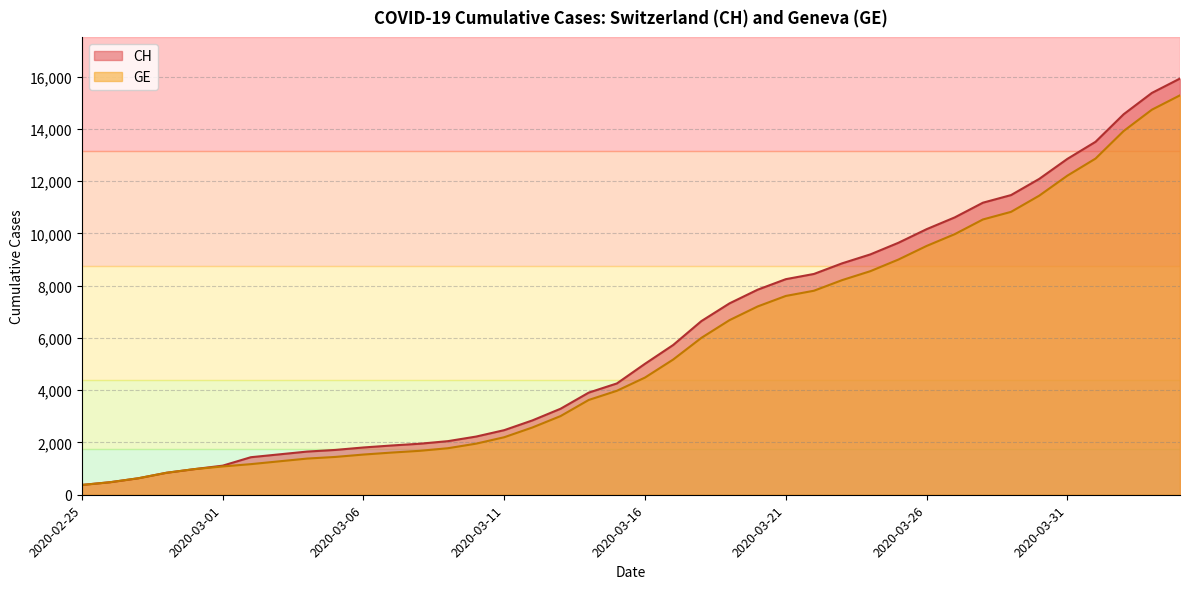

What are all the series names shown in the legend?

CH, GE